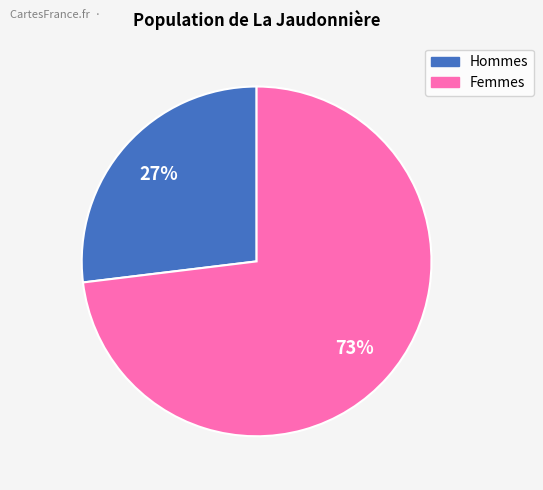

Is there any slice that represents more than half of the pie?

Yes